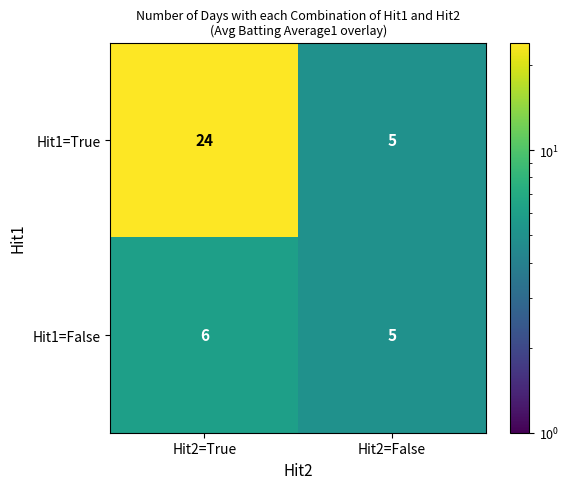

Where is Hit1=True nearest to the value 14?

Hit2=False